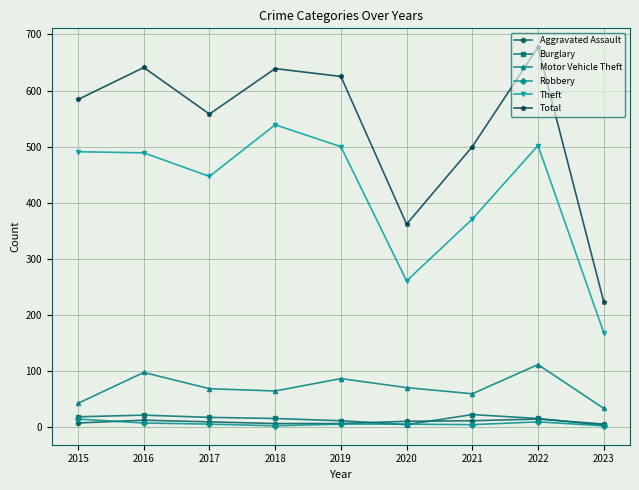

At which category does Total reach its first local valley?

2017